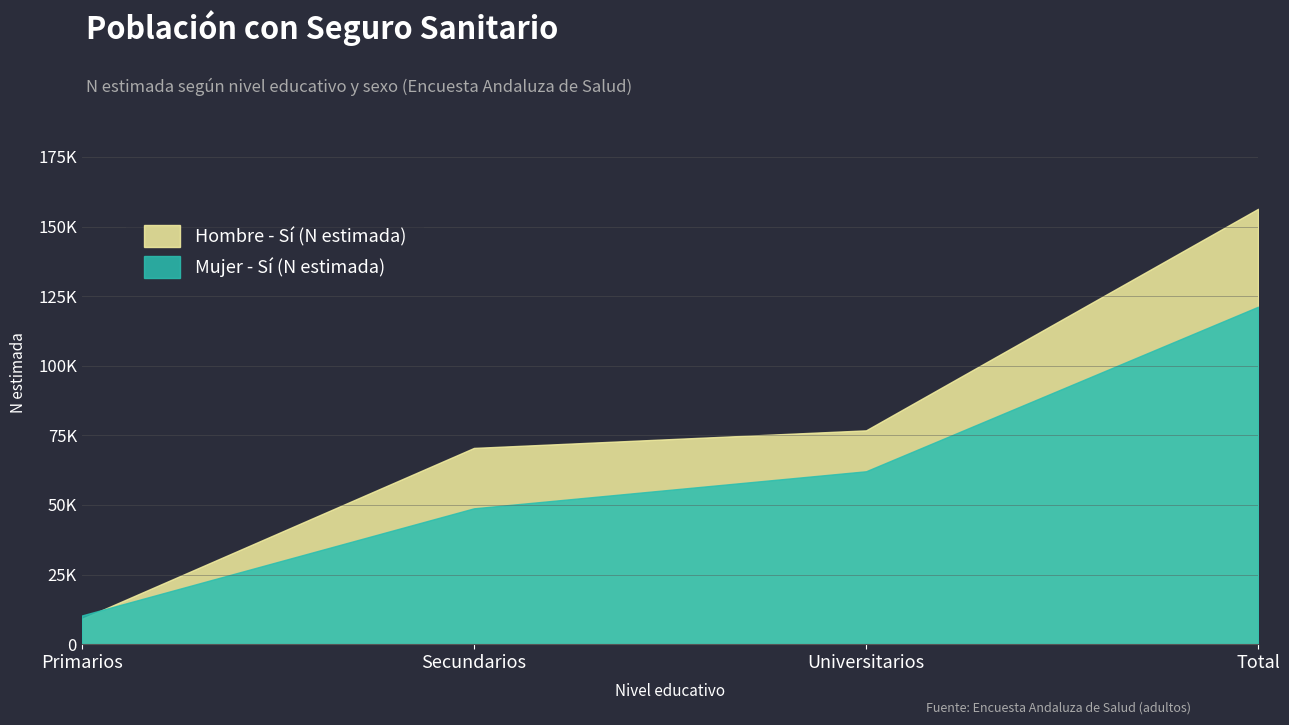

The Mujer - Sí (N estimada) series shows 121185 at Total. True or false?

True